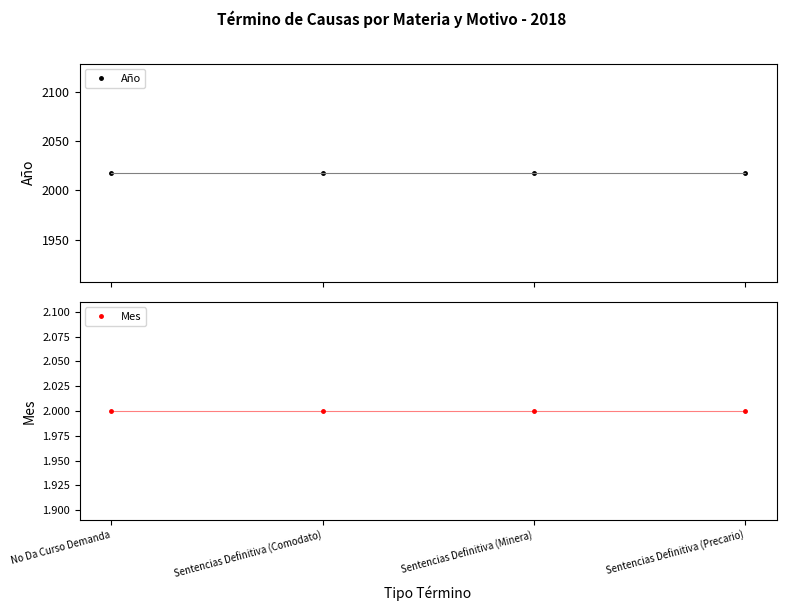

What position from the right is Sentencias Definitiva (Minera)?

2